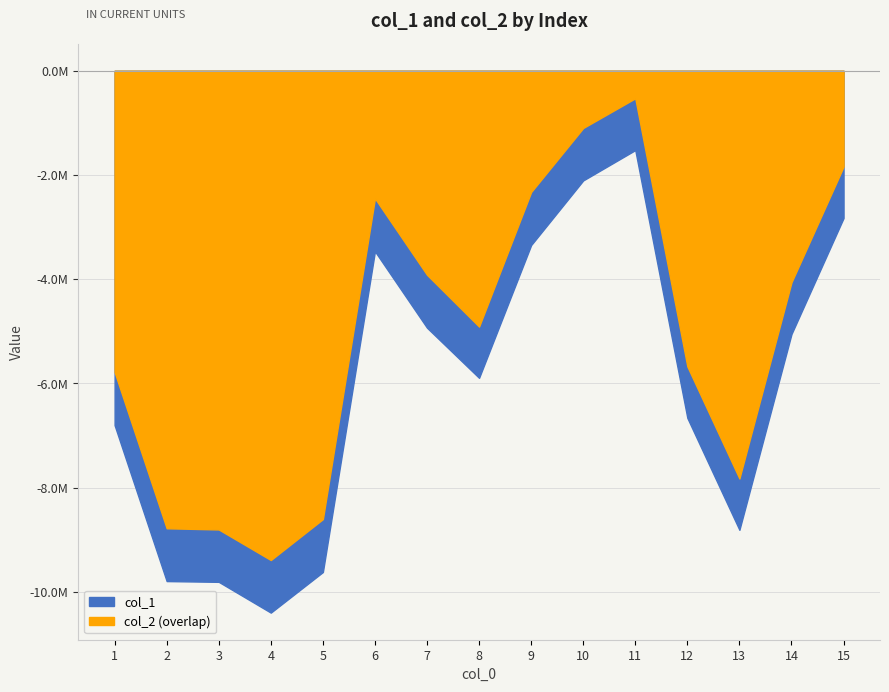

Which series has the largest total across all categories?

col_2